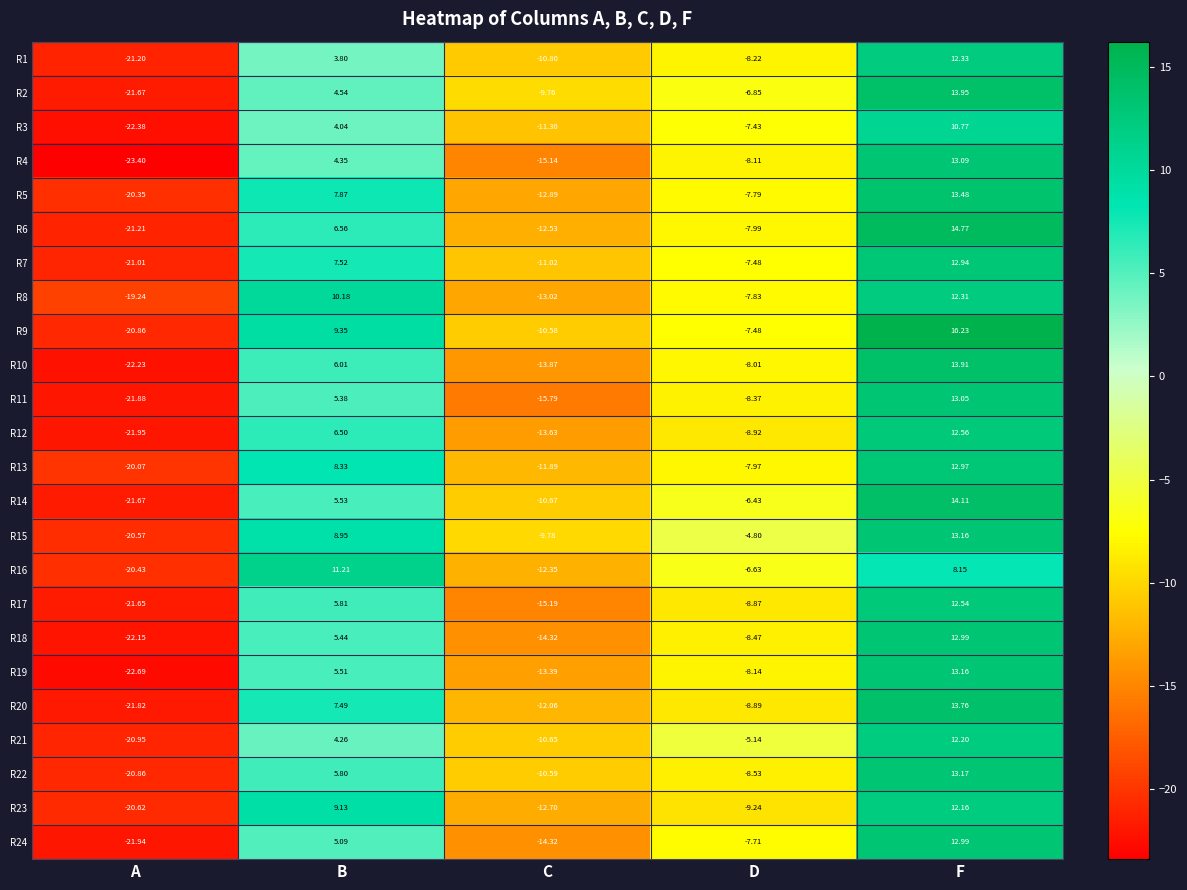

Count the number of data series in this chart.

24